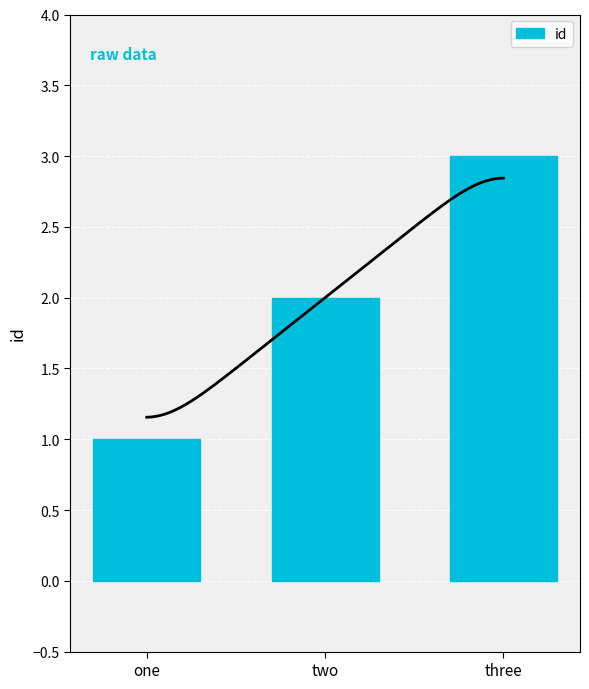

How many values are below 2?

1